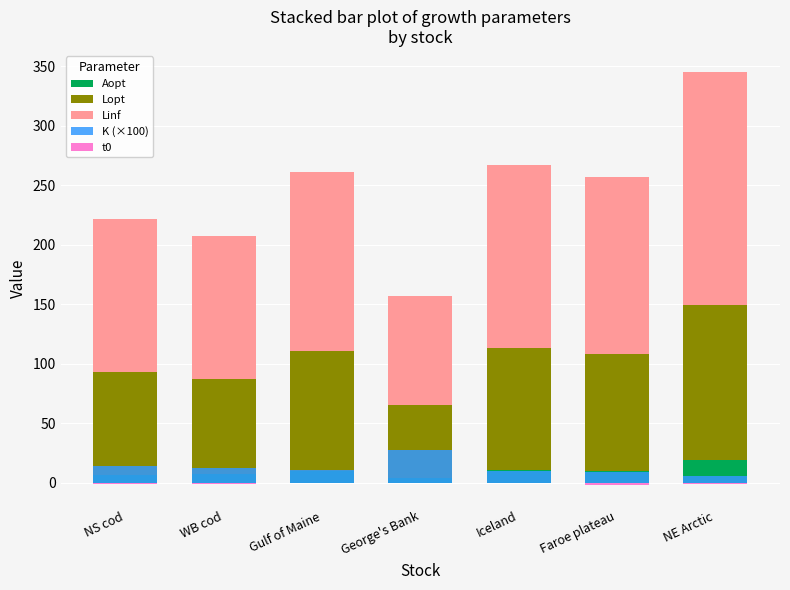

What are all the series names shown in the legend?

Aopt, Lopt, Linf, K (×100), t0